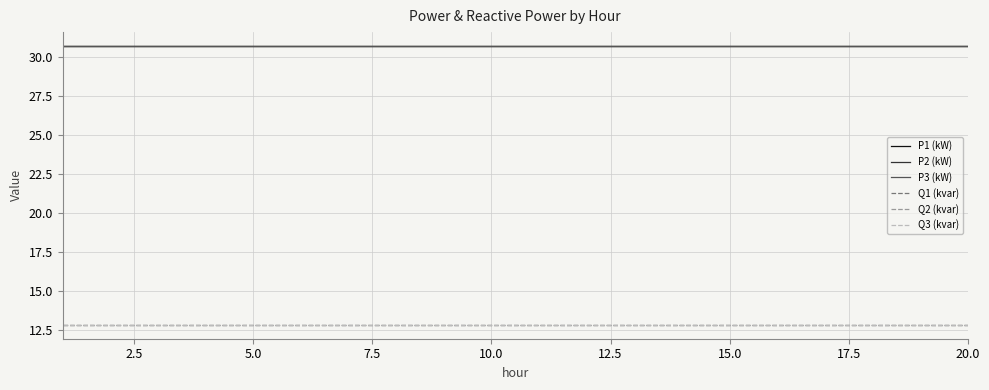

Does the chart display data point markers on the line(s)?

No